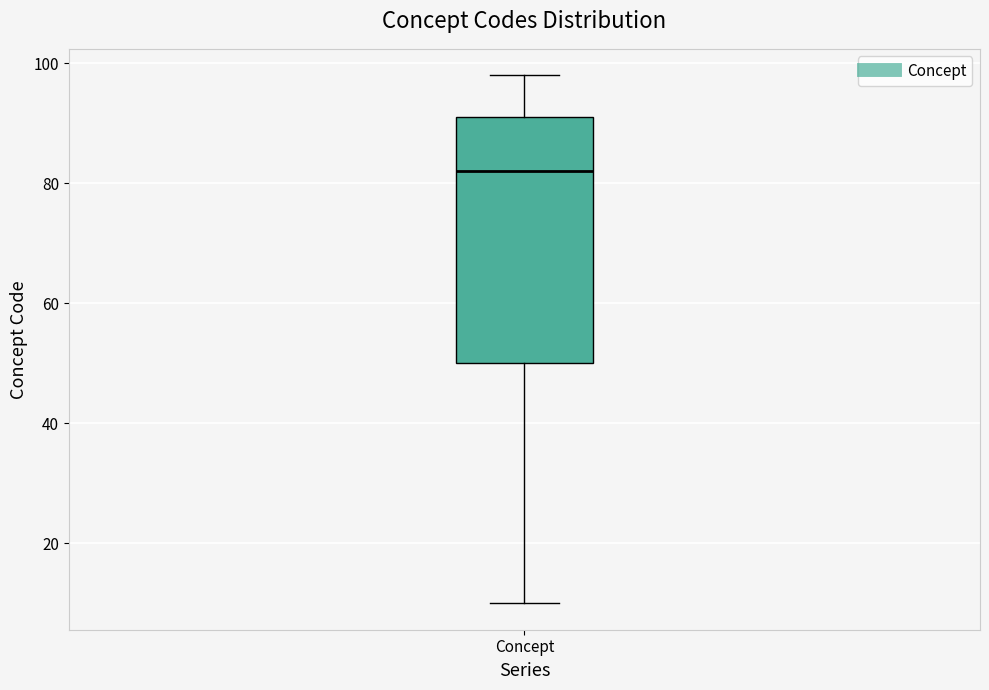

Read this box plot against the y-axis: the position of the median line, the range covered by the box, and the ends of both whiskers. The values are not printed on the chart, so give them approximately, as read against the axis.

median 82, box 50 to 92, whiskers 10 to 98